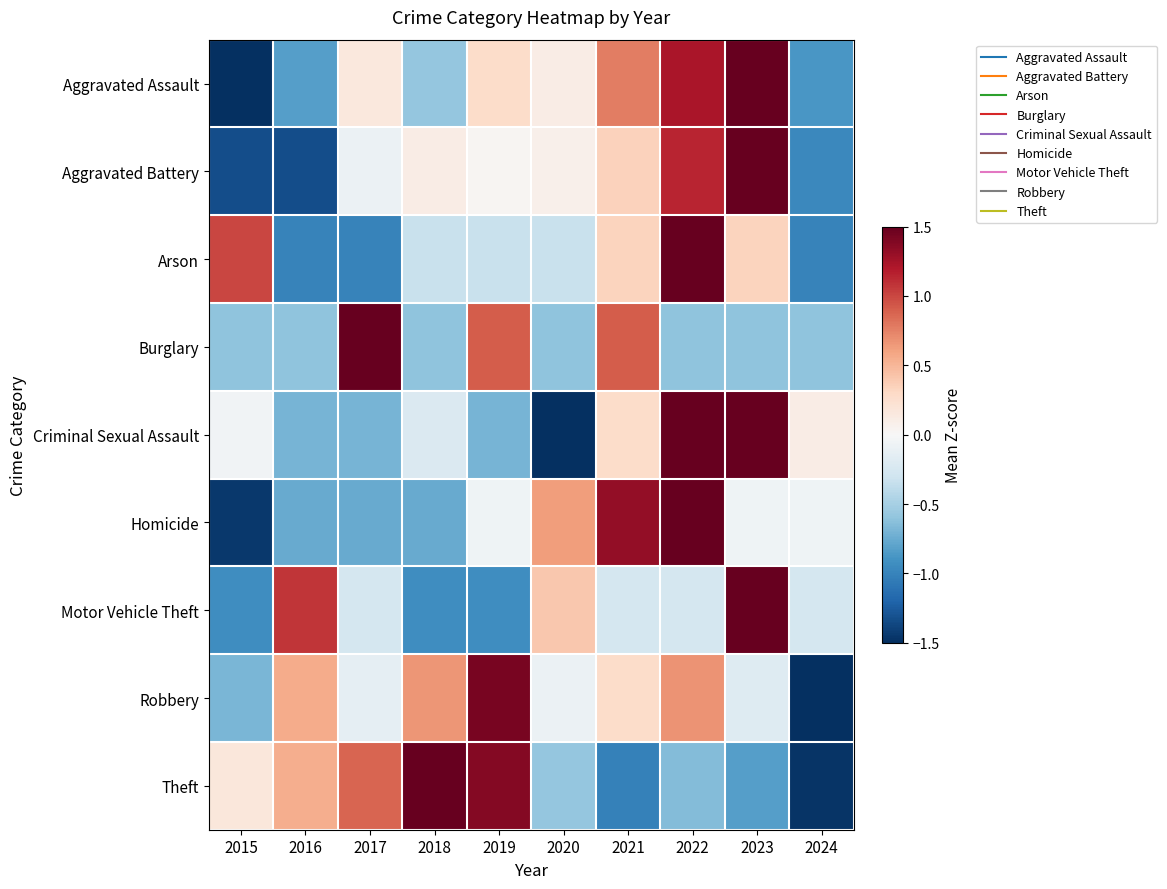

What is the spread (max minus min) of values at 2016?

2.4